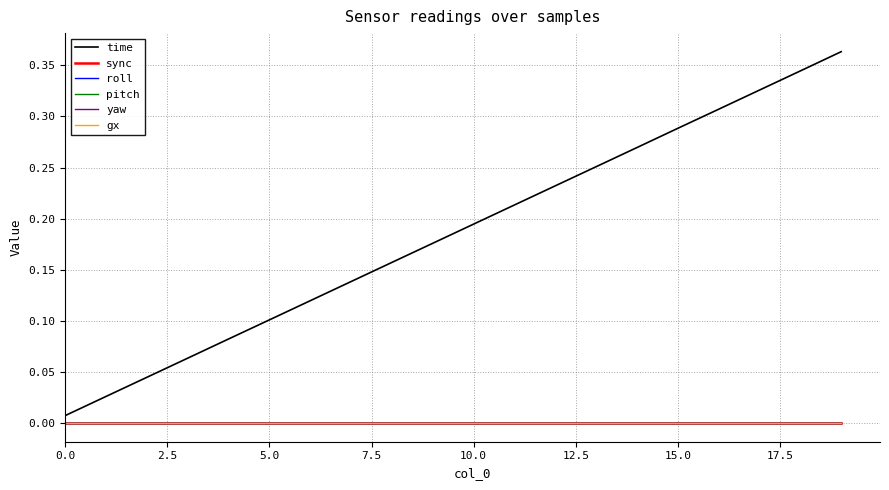

Does the chart have visible grid lines?

Yes